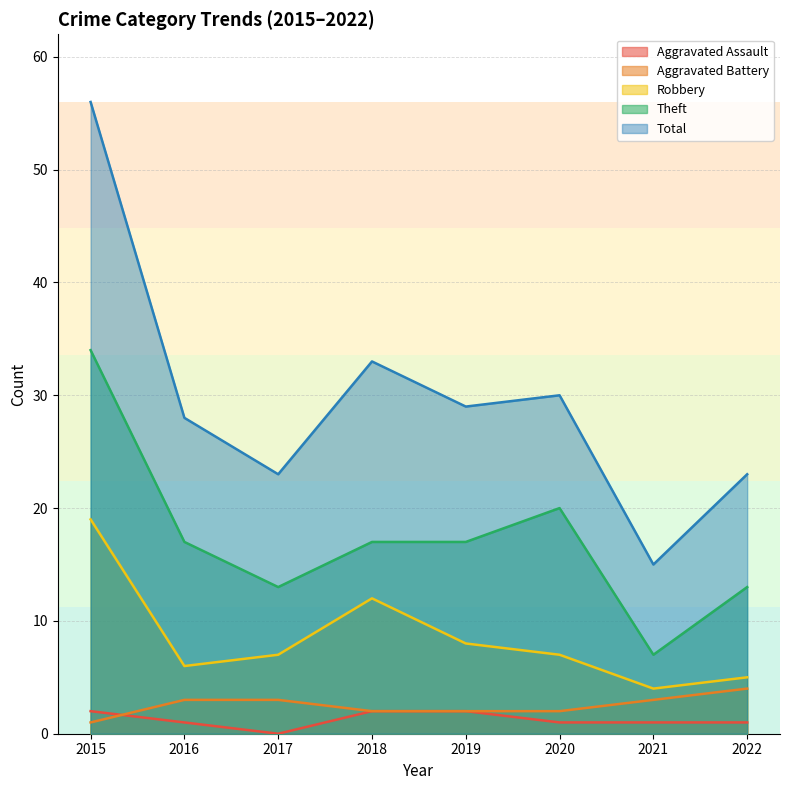

Which category has the highest value across all series?

2015